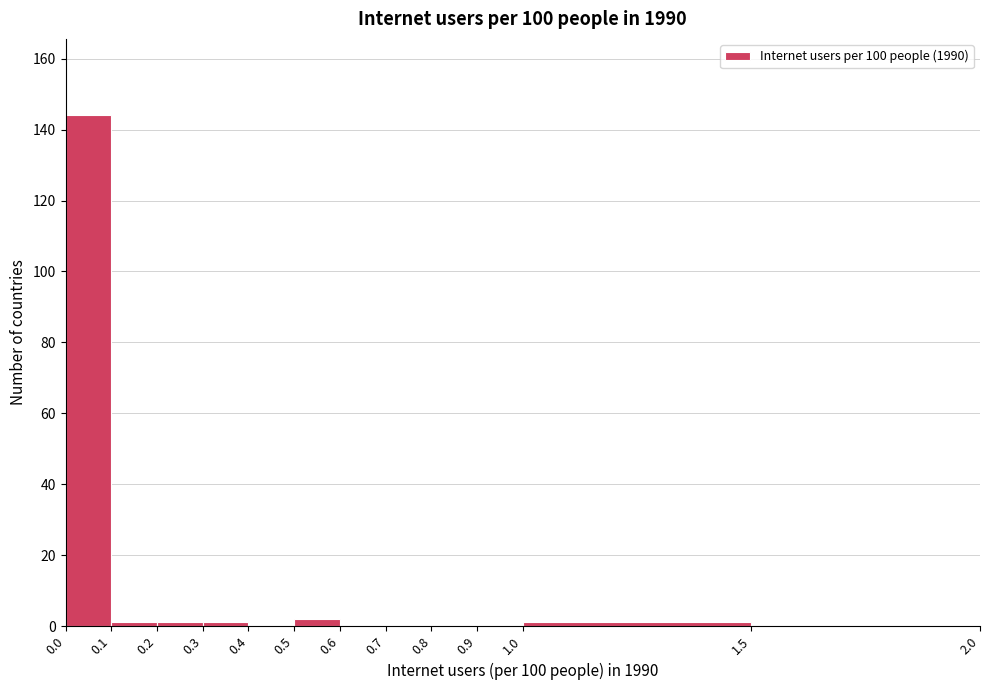

Reading left to right, list every bar in this chart as the range it spans on the x-axis followed by its height. The values are not printed on the chart, so give them approximately, as read against the axis.

0.0 to 0.1: 144
0.1 to 0.2: under 2
0.2 to 0.3: under 2
0.3 to 0.4: under 2
0.4 to 0.5: 0
0.5 to 0.6: 2
0.6 to 0.7: 0
0.7 to 0.8: 0
0.8 to 0.9: 0
0.9 to 1.0: 0
1.0 to 1.5: under 2
1.5 to 2.0: 0